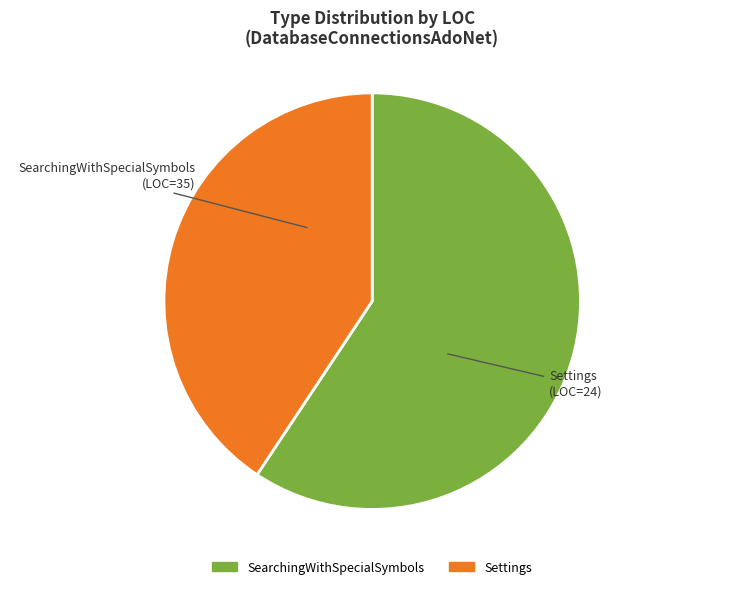

Combined, do Settings and SearchingWithSpecialSymbols account for over 50%?

Yes